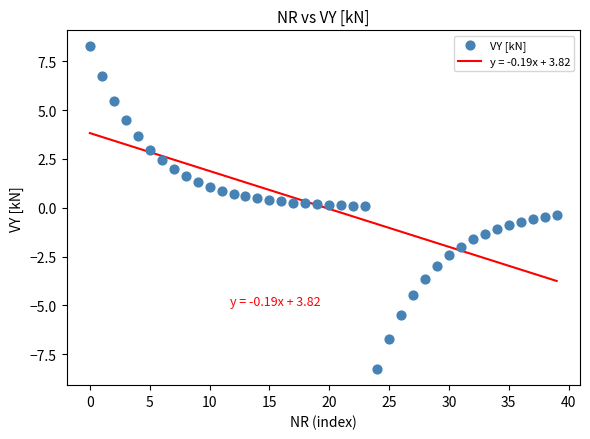

What is the range of Y values (max minus min)?

16.5